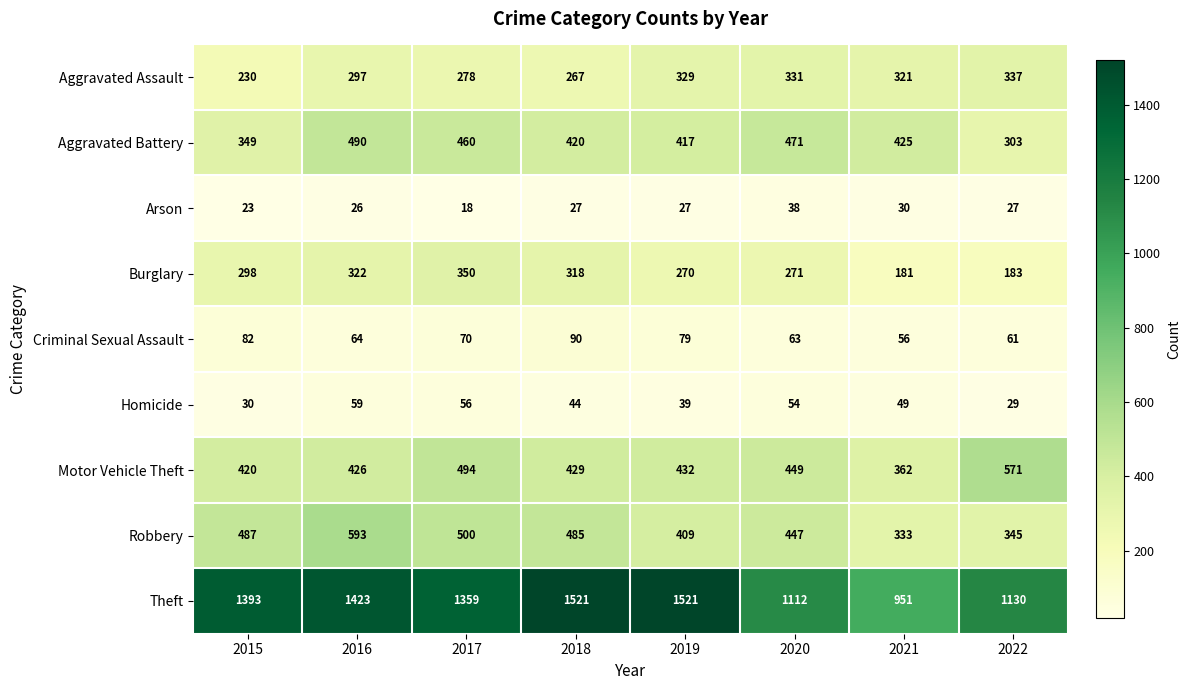

Which series has the largest total across all categories?

Theft